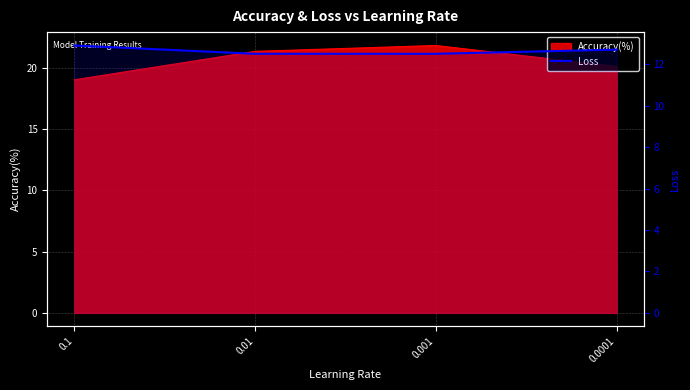

What is the greatest value displayed?

12.9